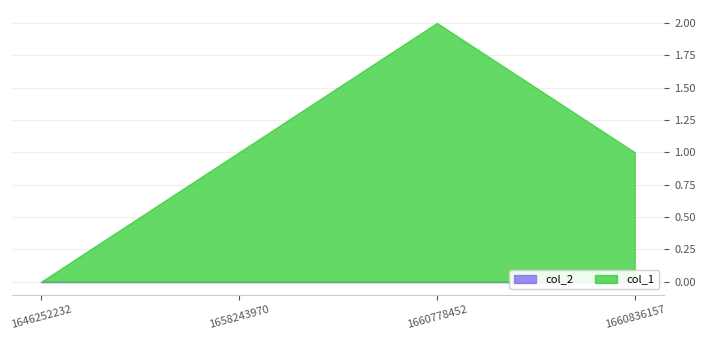

Which category has the lowest value in the col_1 series?

1646252232